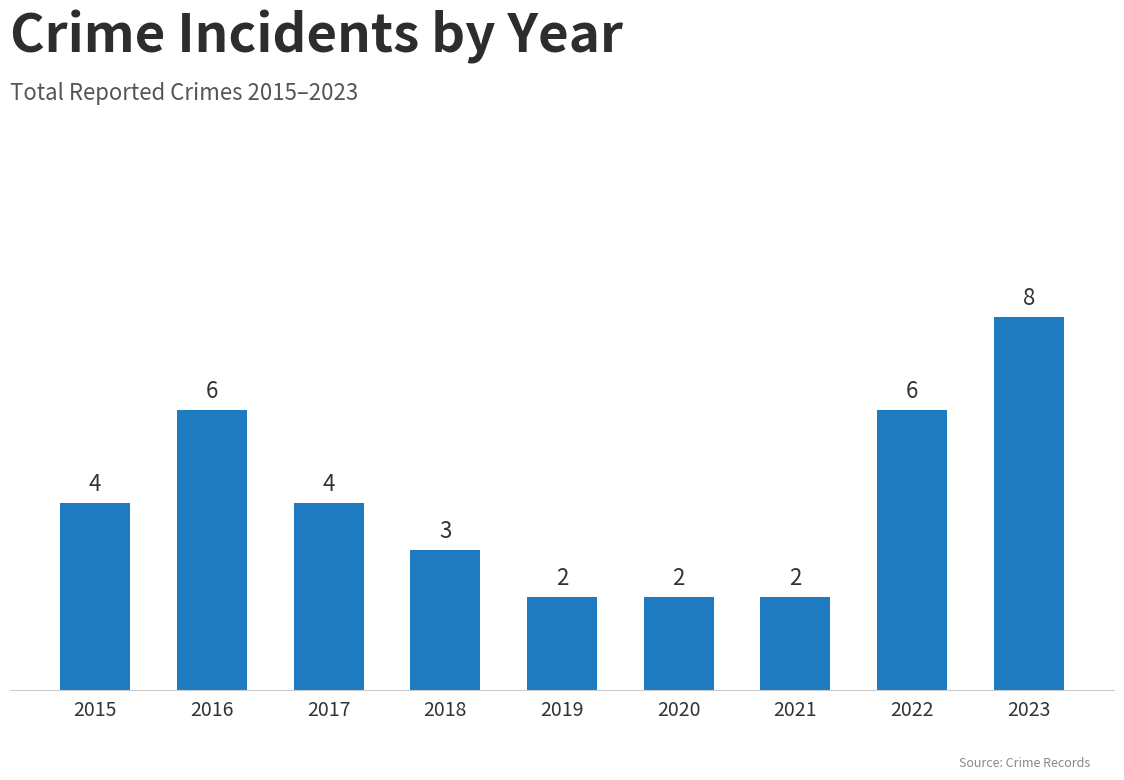

What is the greatest value displayed?

8